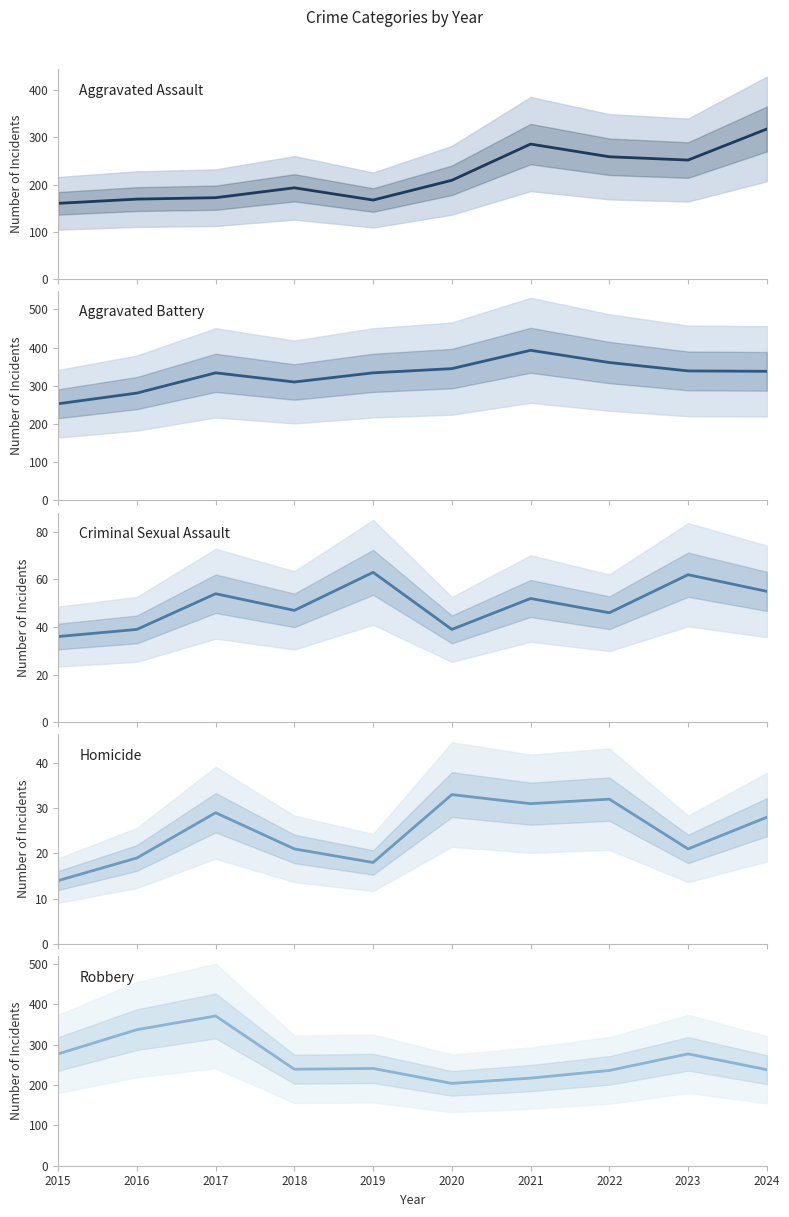

How many lines are shown in the chart?

5